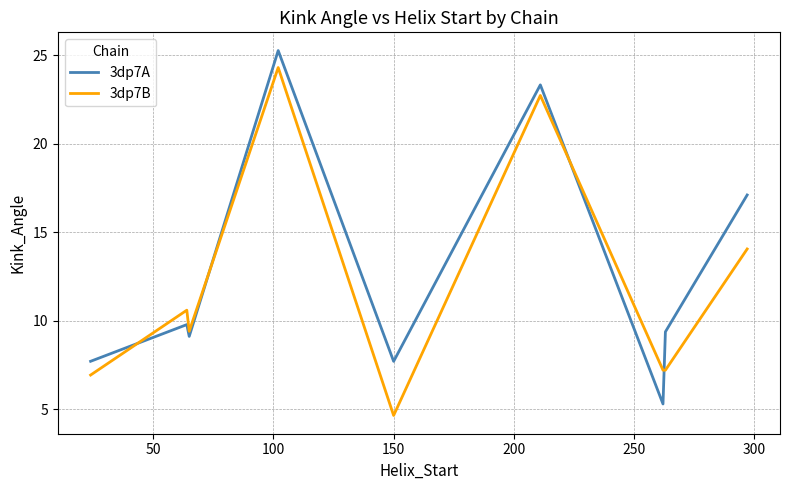

Rank the series by their average value, from highest to lowest.

3dp7A, 3dp7B